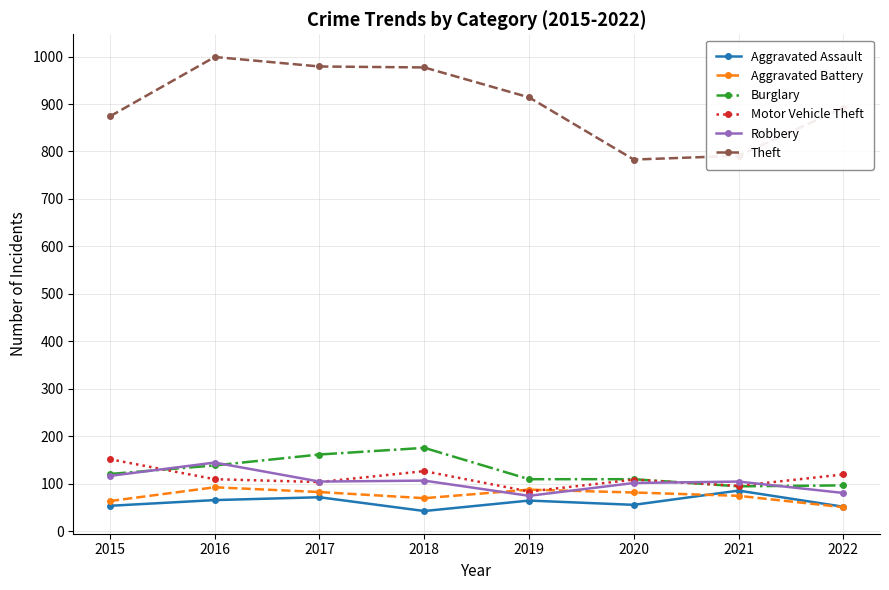

Which series has the largest total across all categories?

Theft